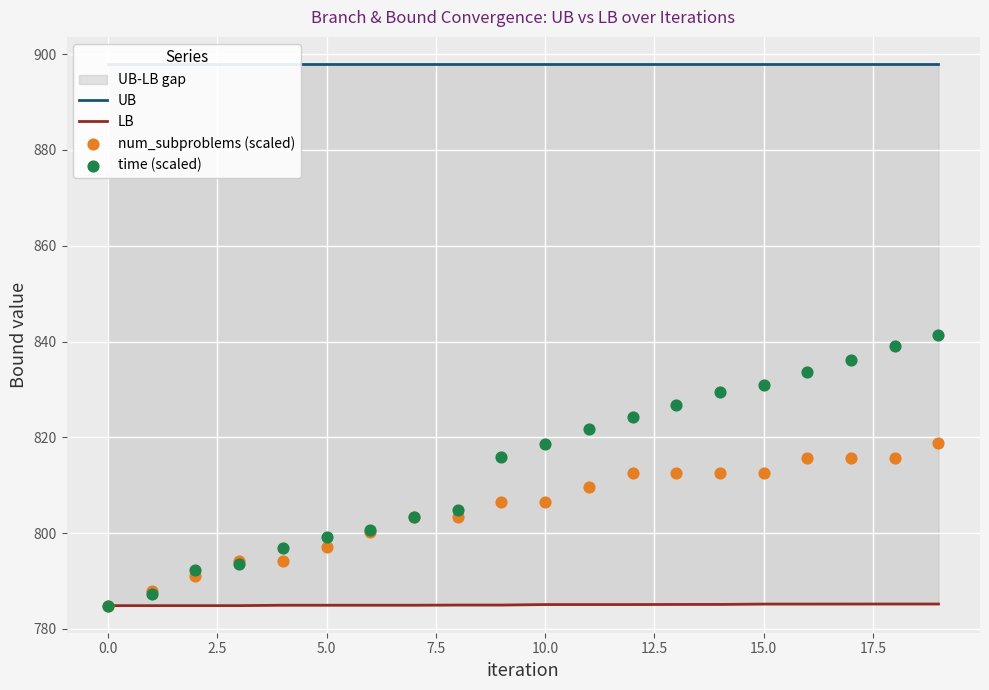

At how many categories does at least one series exceed 892?

20